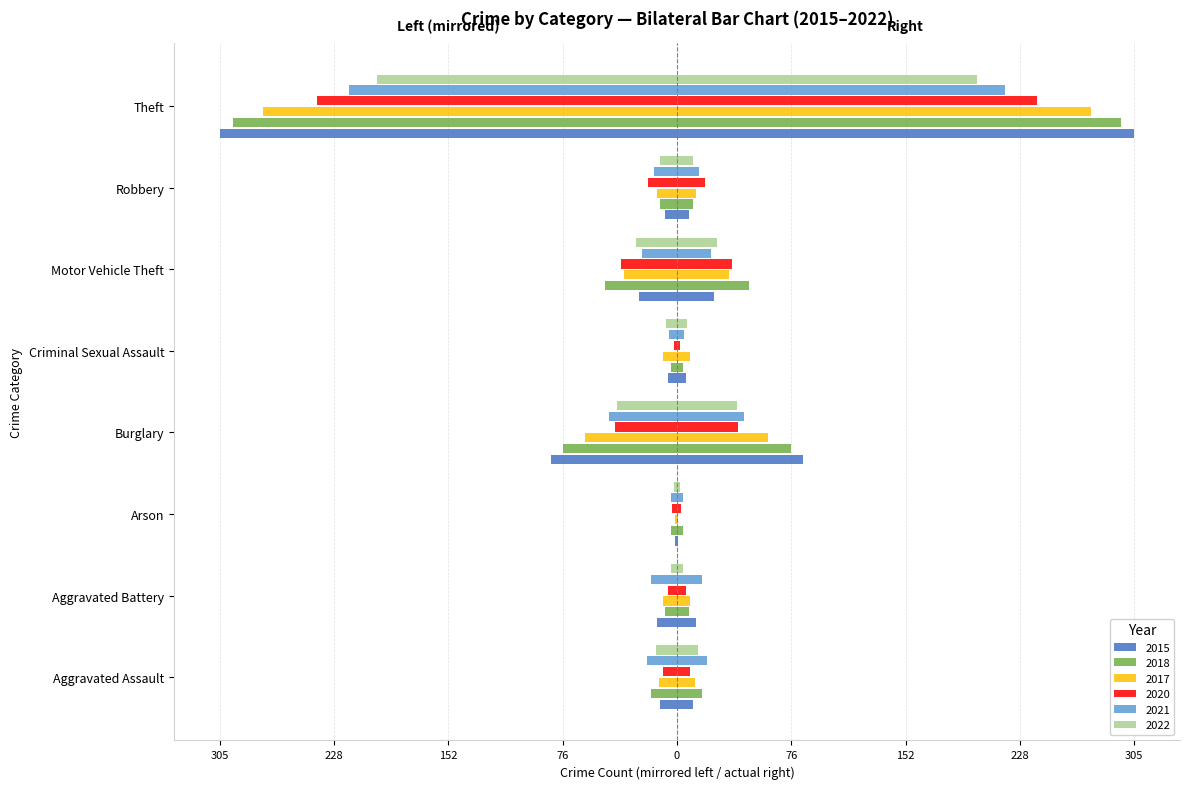

How many data points does each series have?

8